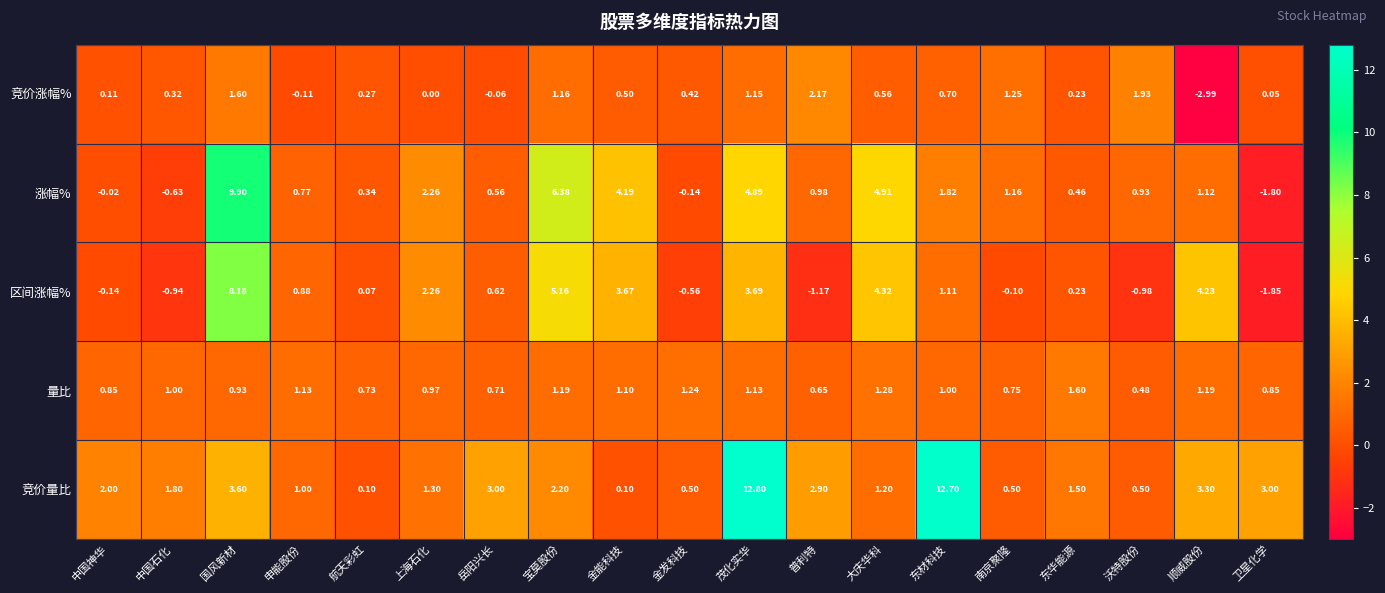

Which series has the widest spread of values?

竞价量比